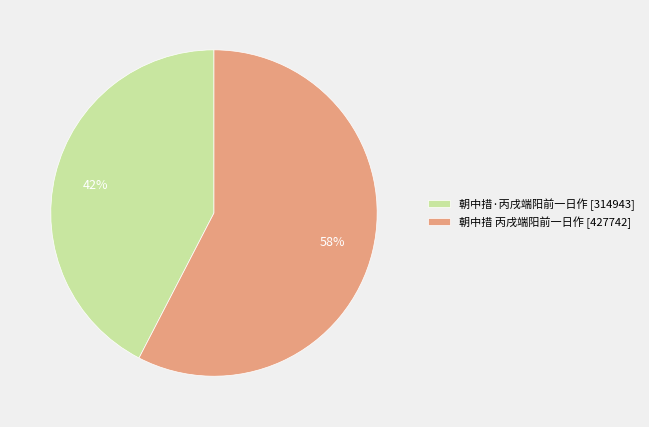

Is there a majority slice in this chart?

Yes